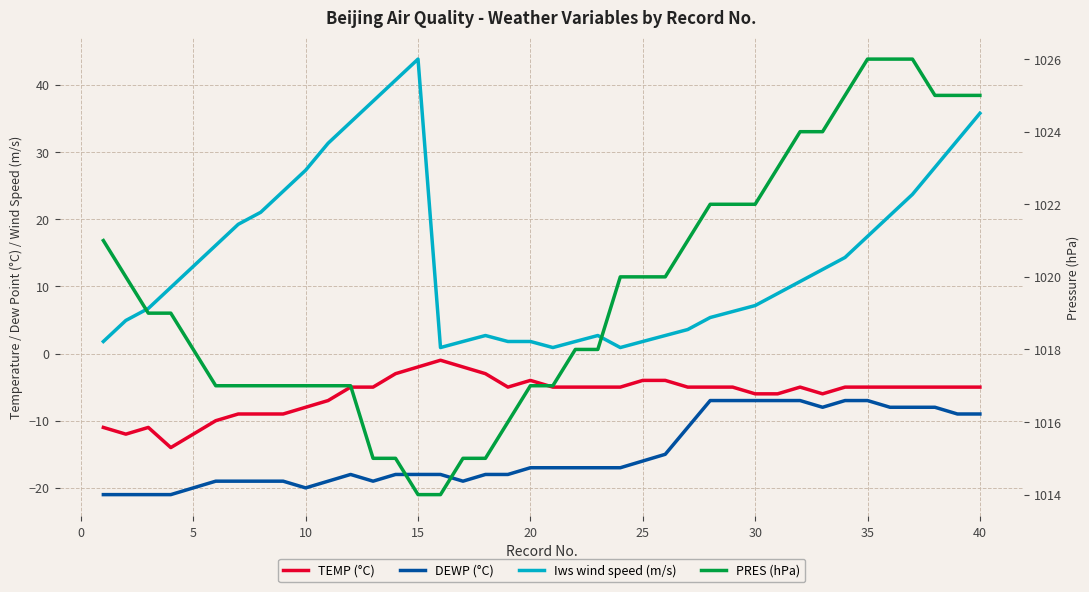

How many data points in PRES (hPa) are less than 1019?

19